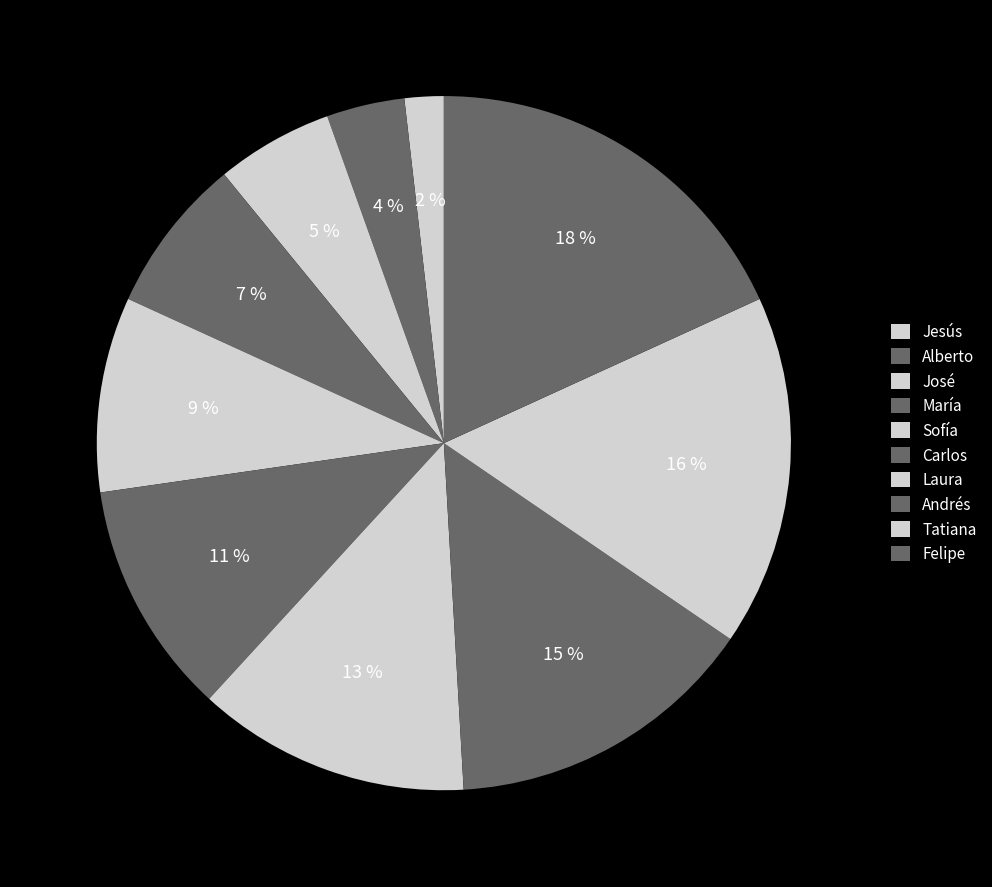

How many segments does this pie chart have?

10